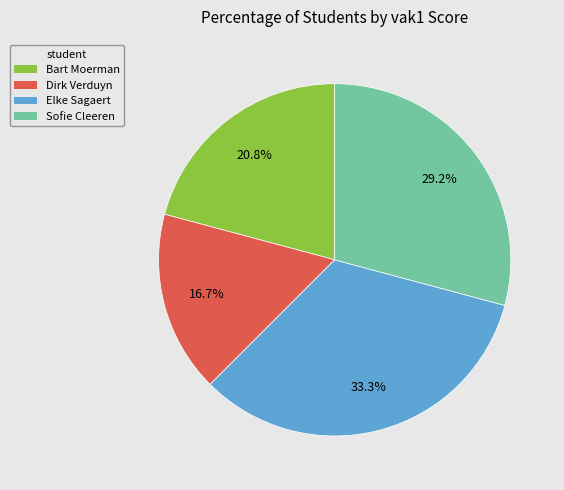

Combined, what portion of the pie is Sofie Cleeren and Elke Sagaert?

62.5%